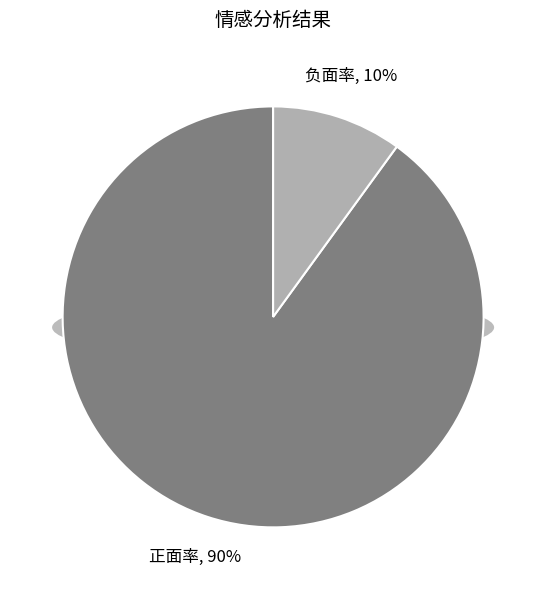

The 正面率 slice represents 90% of the pie. True or false?

True